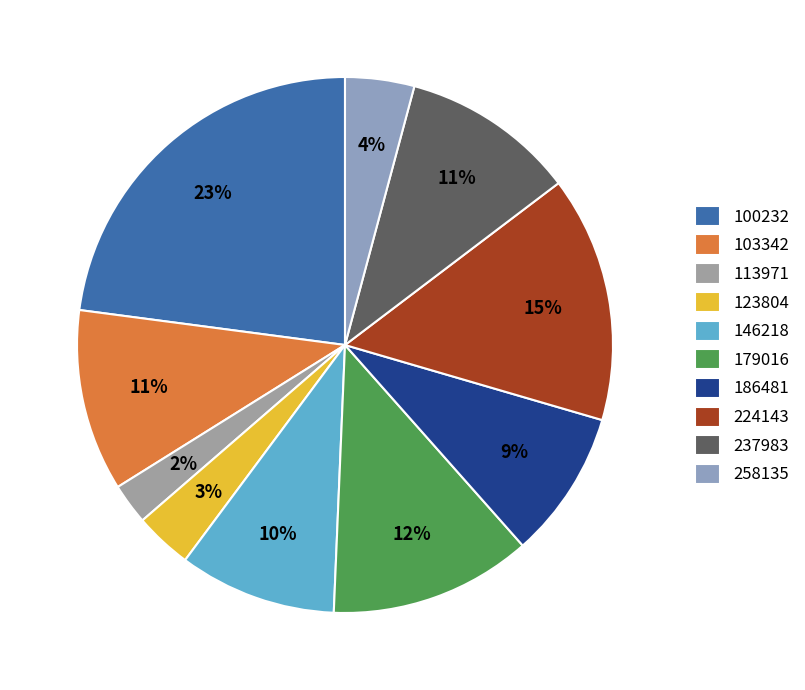

To the nearest percent, what is the difference between the 186481 and 146218 slice percentages?

1%